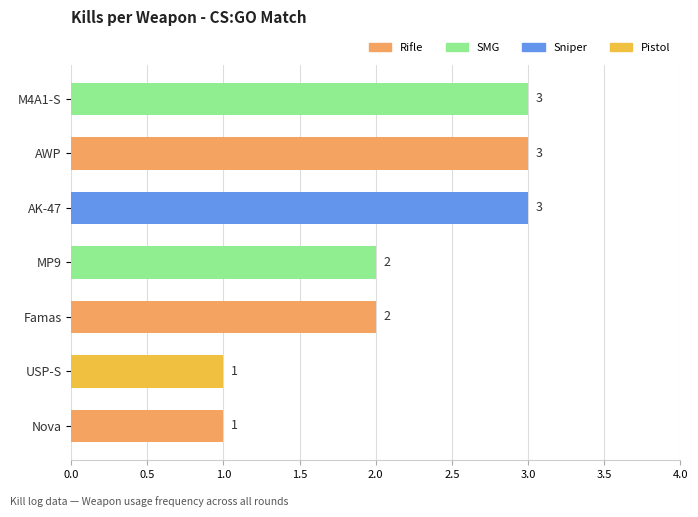

Reading bottom to top, transcribe all the data shown in this chart.

Nova=1	USP-S=1	Famas=2	MP9=2	AK-47=3	AWP=3	M4A1-S=3